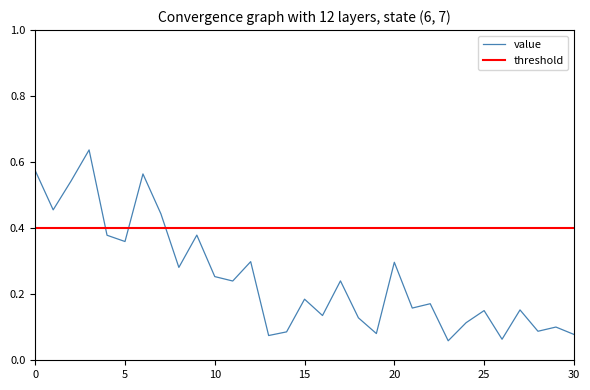

How many intersections are there between threshold and value?

3